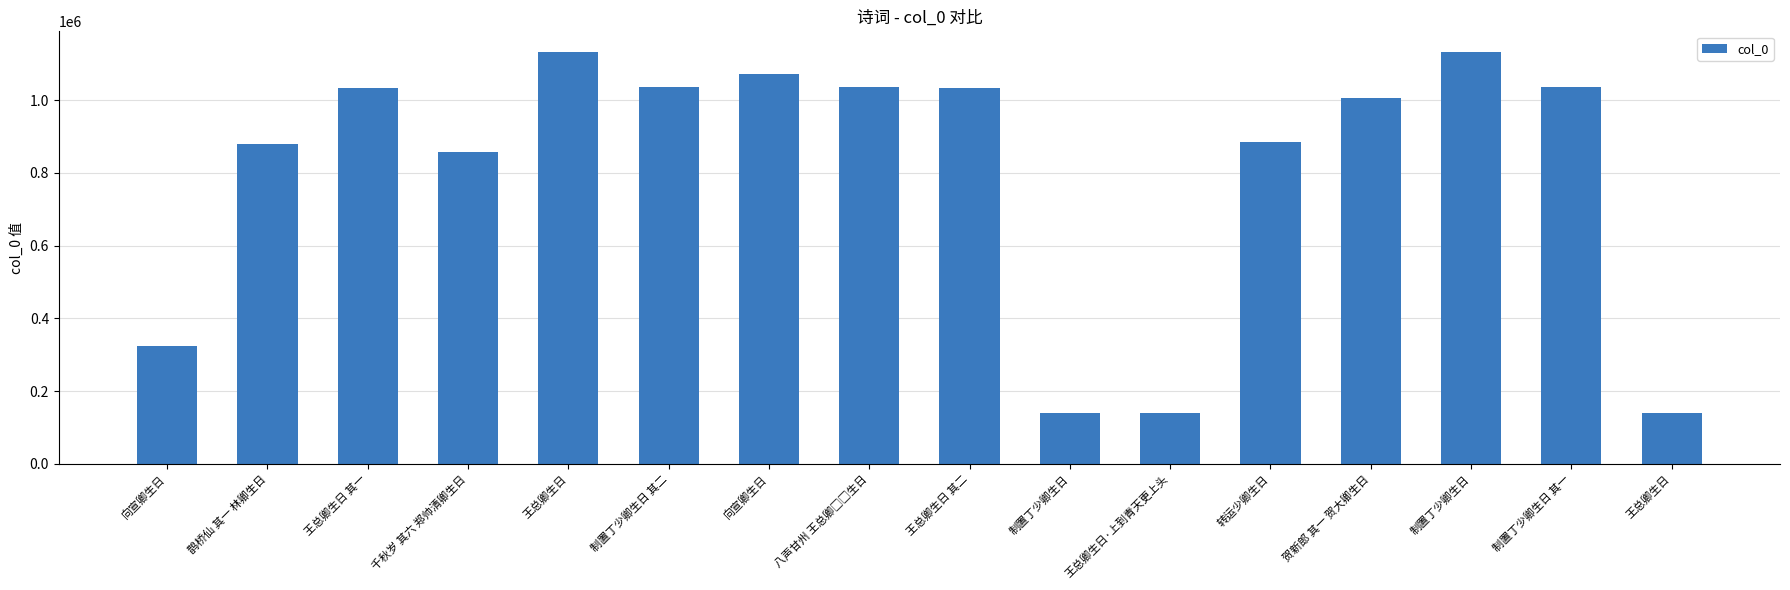

True or false: the data shows 1402177 at 制置丁少卿生日 其一.

False